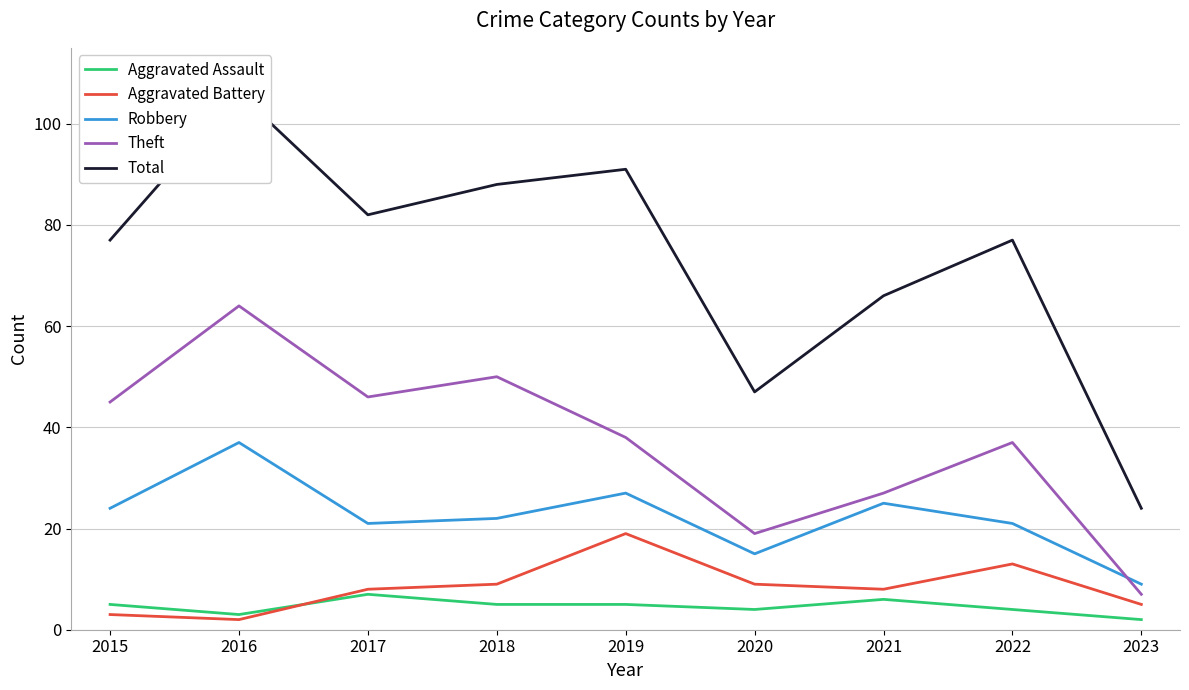

Rank the series by their maximum value, from highest to lowest.

Total, Theft, Robbery, Aggravated Battery, Aggravated Assault